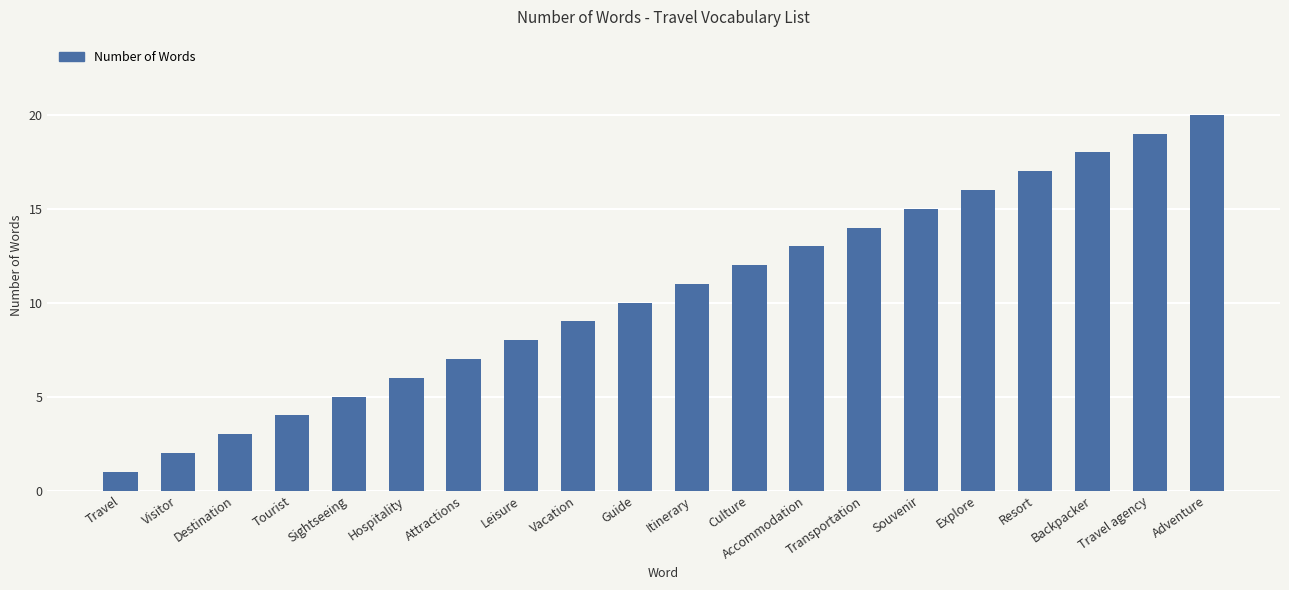

What is the ratio of the value at Culture to the value at Adventure?

0.6